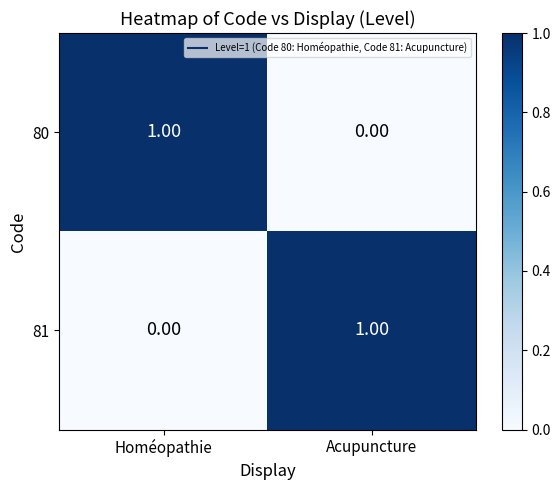

Is the value of 81 at Acupuncture greater than the value of 80 at Acupuncture?

Yes